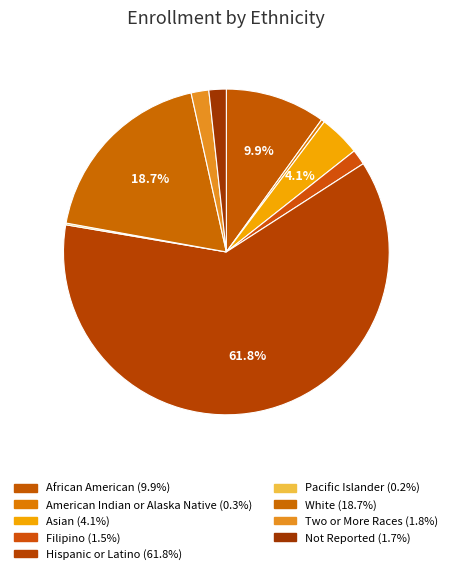

How many slices are in this pie chart?

9